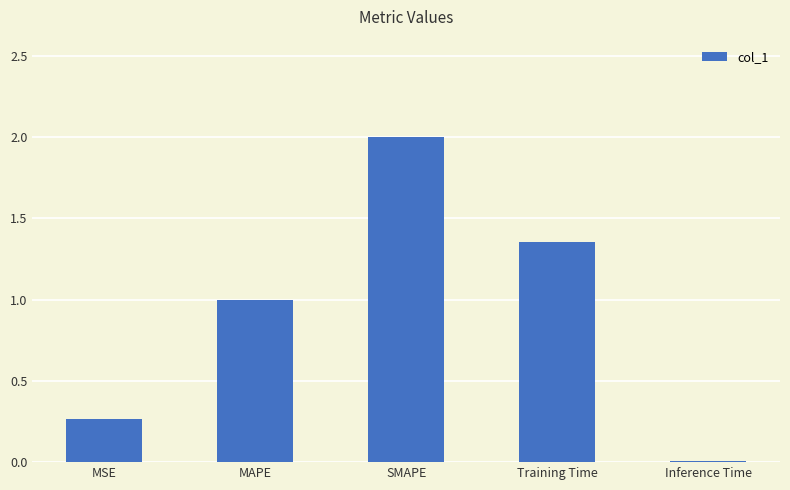

How many values are below 1?

2